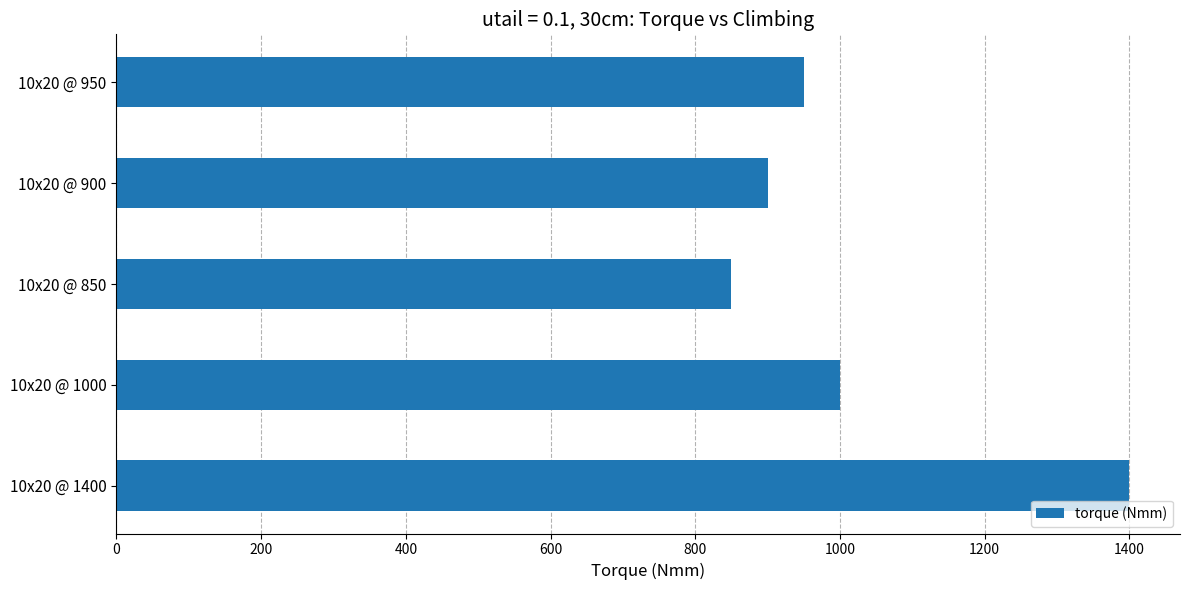

What is the smallest value displayed?

850